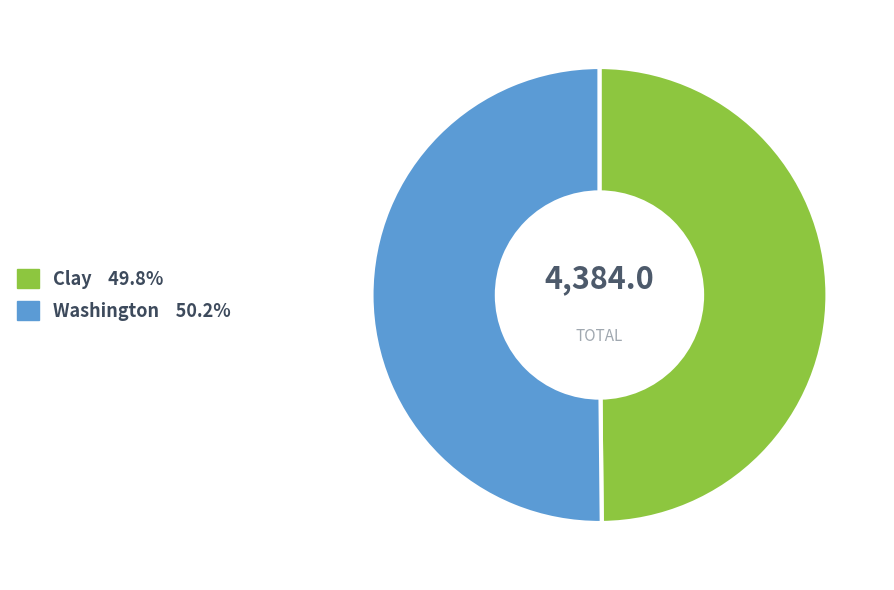

Do Washington and Clay together represent more than half of the pie?

Yes